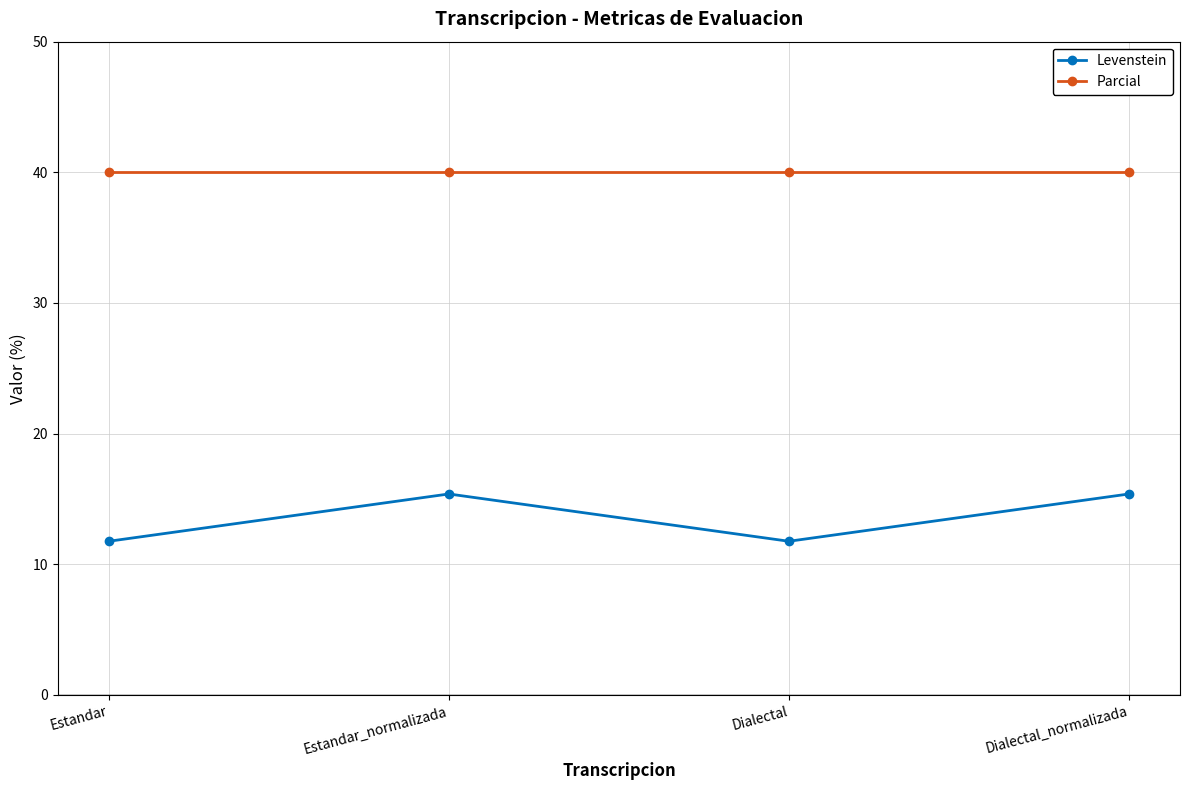

What is the difference between the maximum and second lowest values in the Levenstein series?

3.6